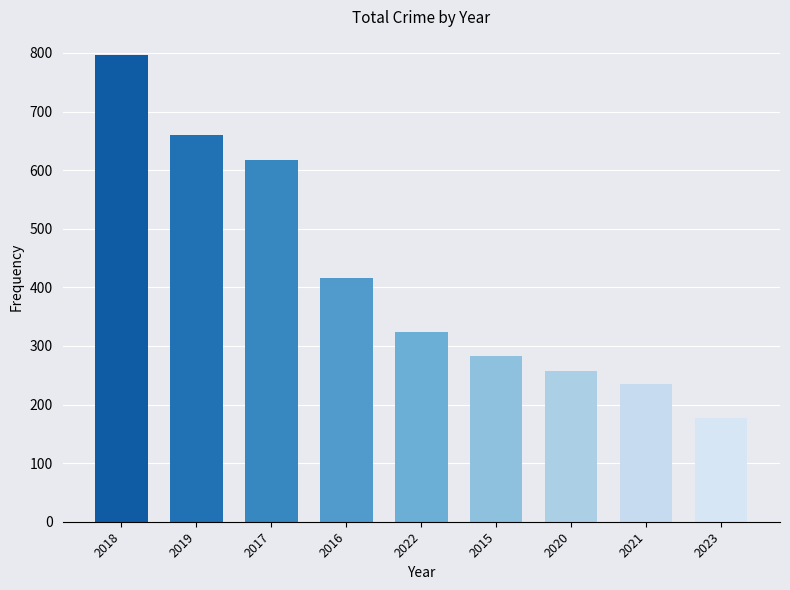

Rank the categories by value from highest to lowest.

2018, 2019, 2017, 2016, 2022, 2015, 2020, 2021, 2023